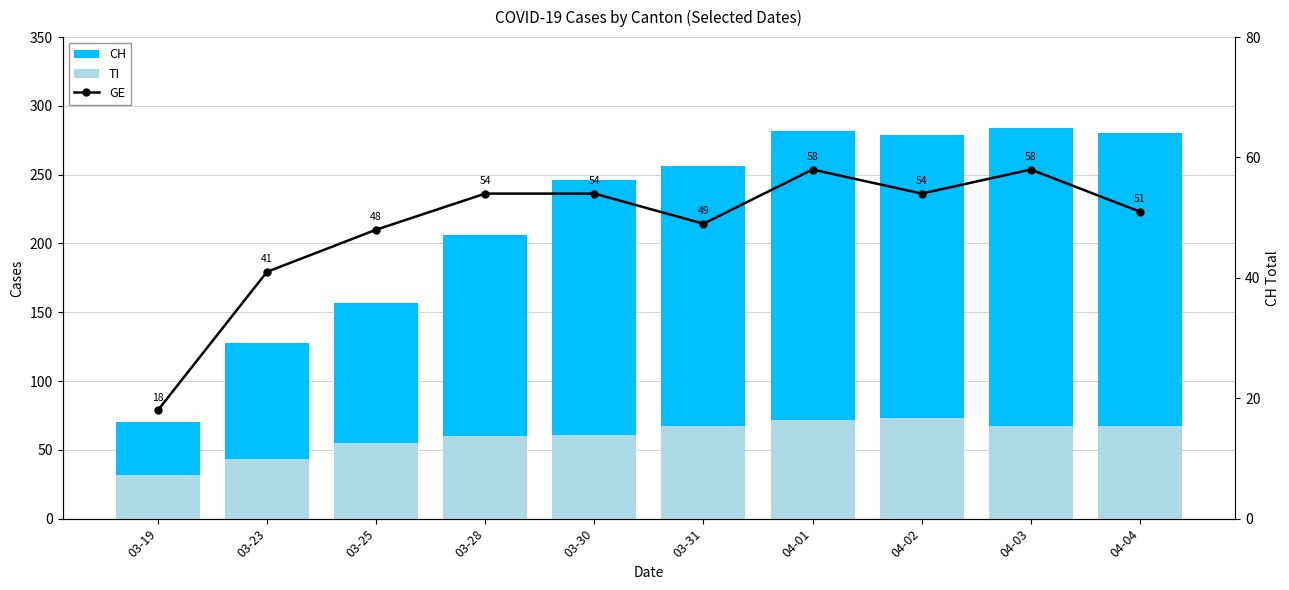

The value of GE at 04-01 is 58. True or false?

True